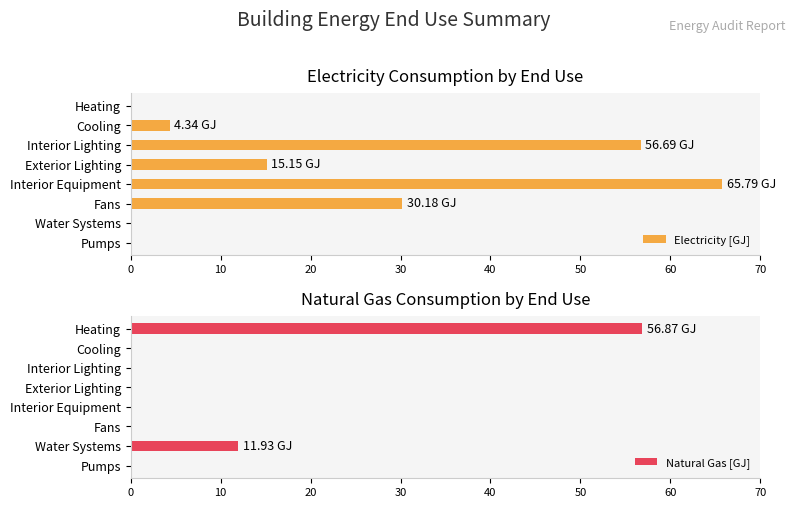

At which label does Electricity [GJ] reach its peak?

Interior Equipment